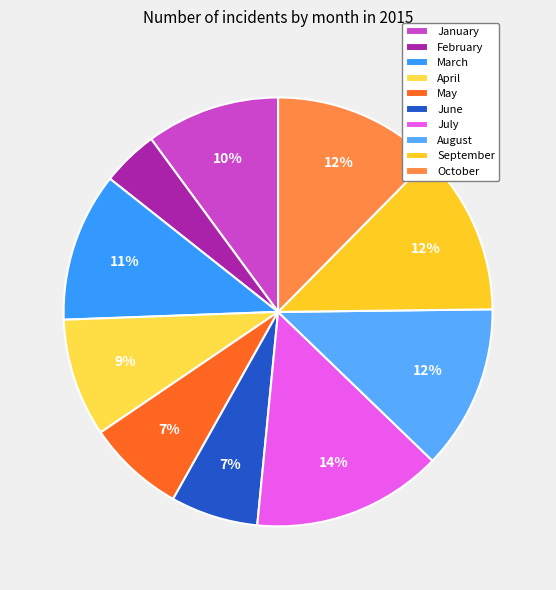

To the nearest percent, what is the average slice percentage?

10%